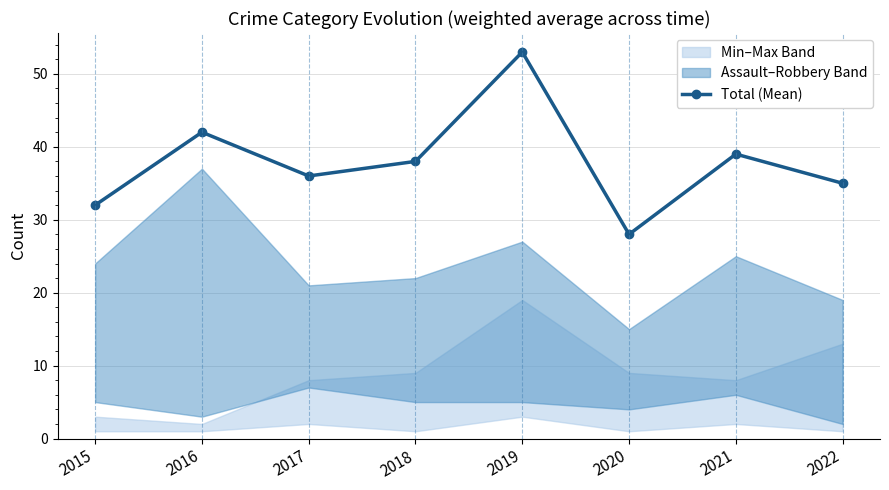

Reading left to right, list all the values displayed in this chart.

32	42	36	38	53	28	39	35